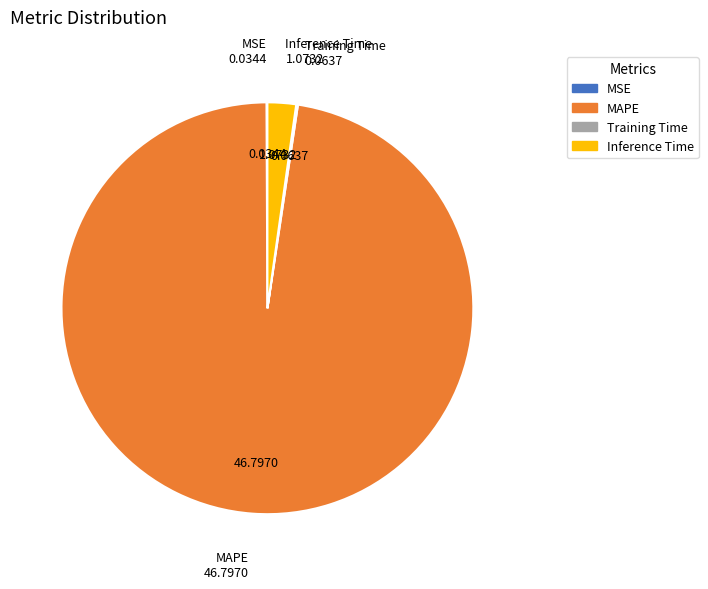

Which slice represents more than half of the pie?

MAPE